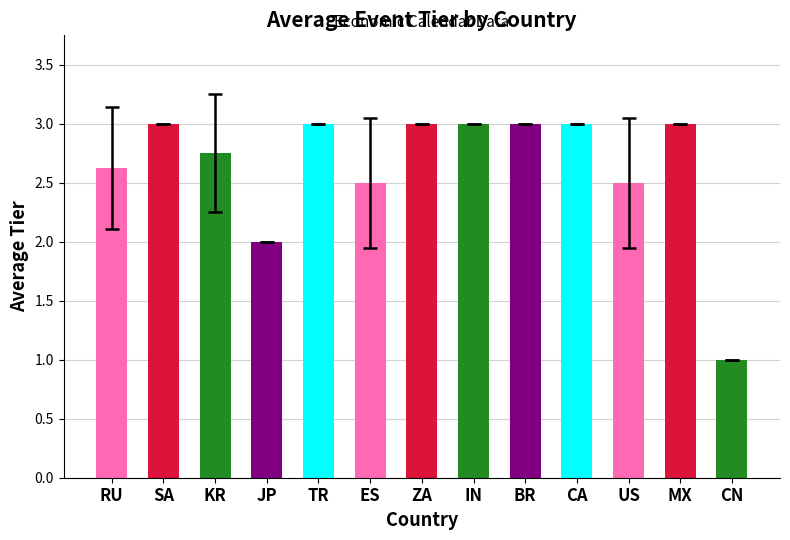

Between TR and RU, which is larger?

TR